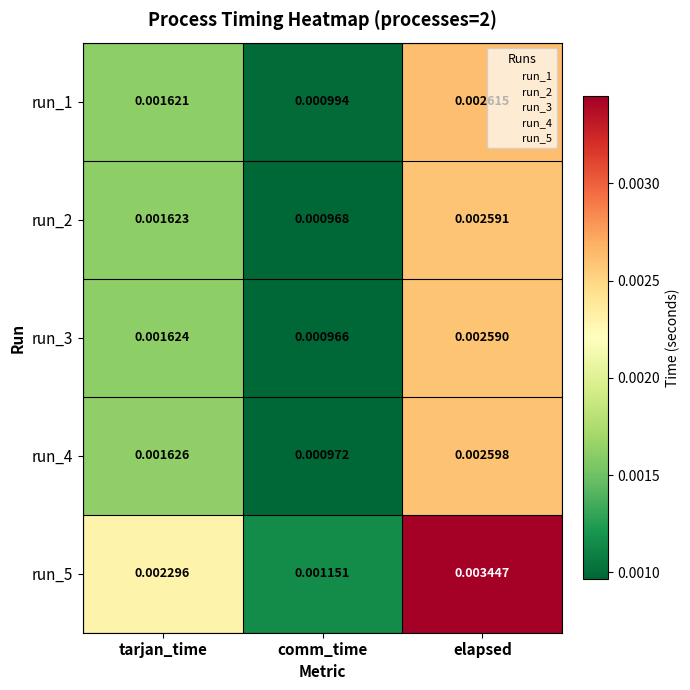

Where is run_1 nearest to the value 0?

comm_time